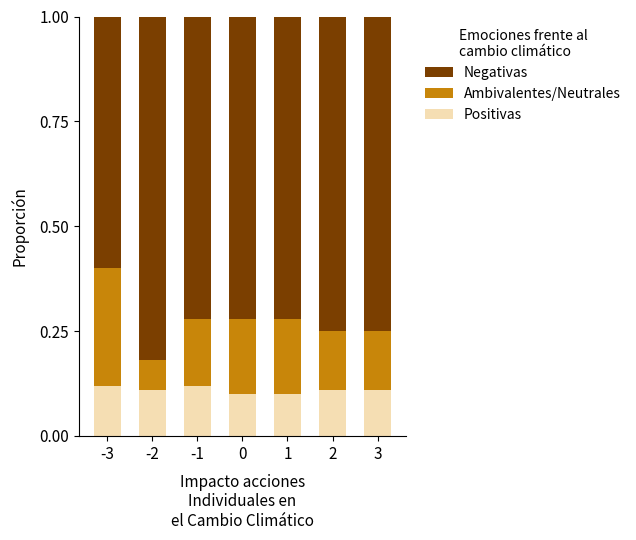

What is the total value across all series at 1?

1.0